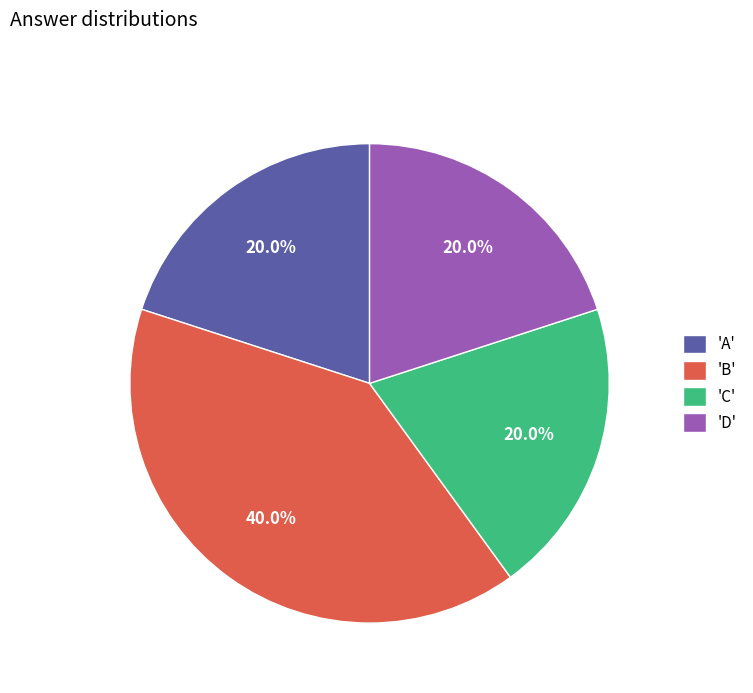

What is the largest slice in the pie chart?

'B'